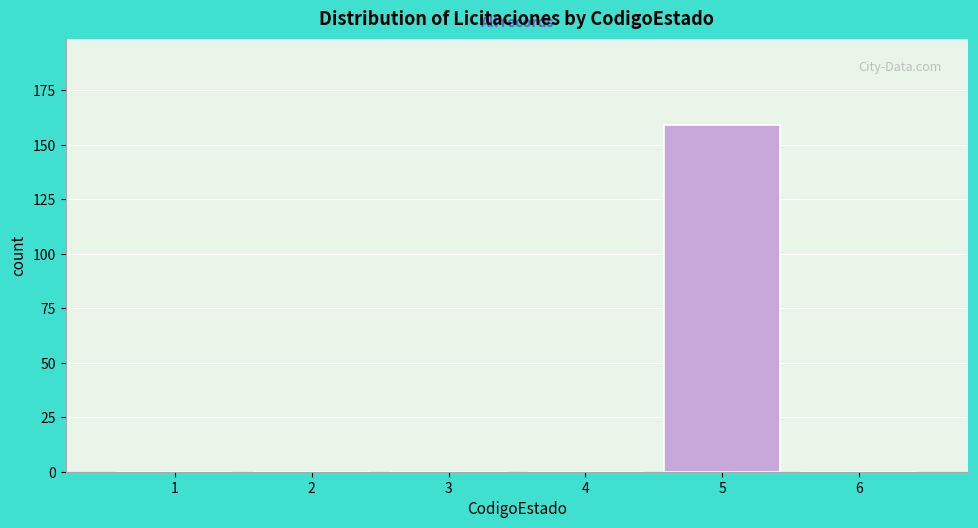

Reading right to left, extract all data points from this chart.

6=0	5=159	4=0	3=0	2=0	1=0